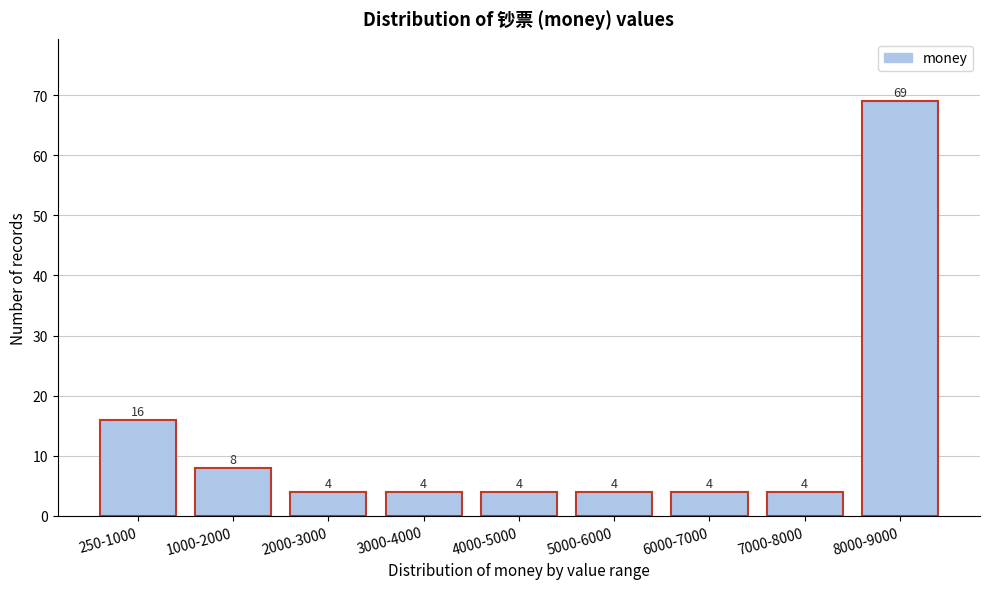

Reading left to right, list all the values displayed in this chart.

250-1000=16	1000-2000=8	2000-3000=4	3000-4000=4	4000-5000=4	5000-6000=4	6000-7000=4	7000-8000=4	8000-9000=69